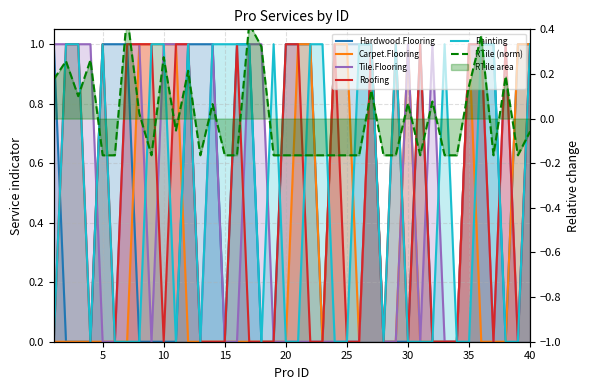

How many distinct data groups are displayed?

6